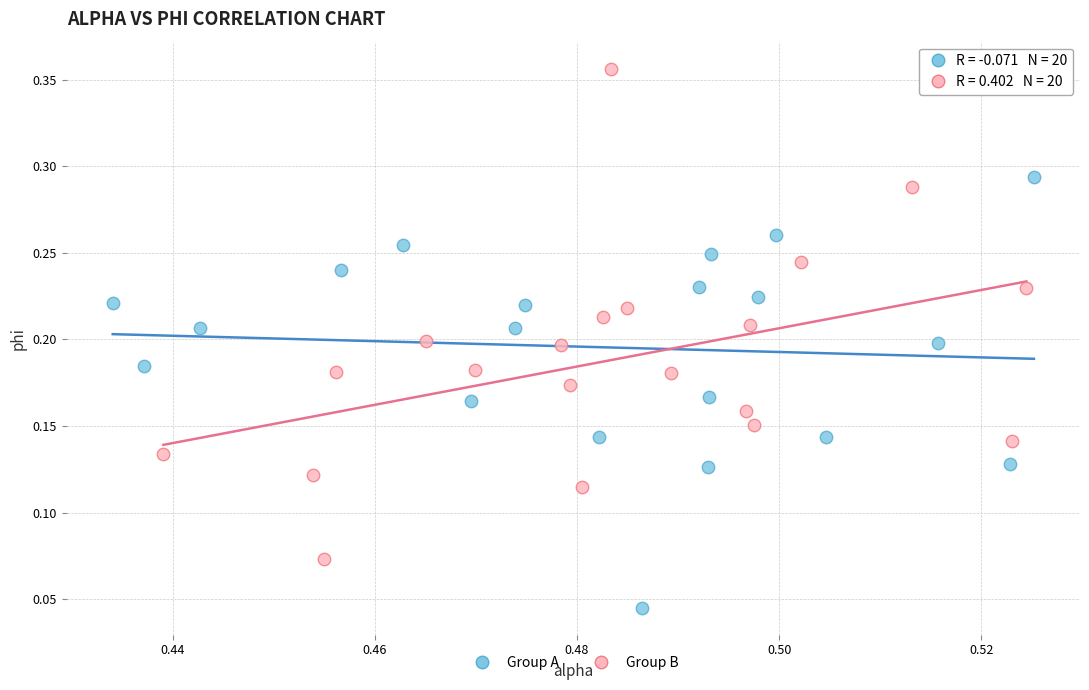

What are all the series names shown in the legend?

Group A, Group B